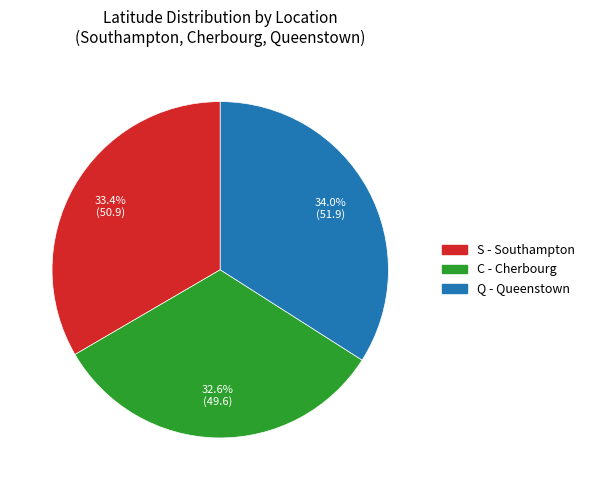

What is the ratio of the value at Q to the value at C?

1.0